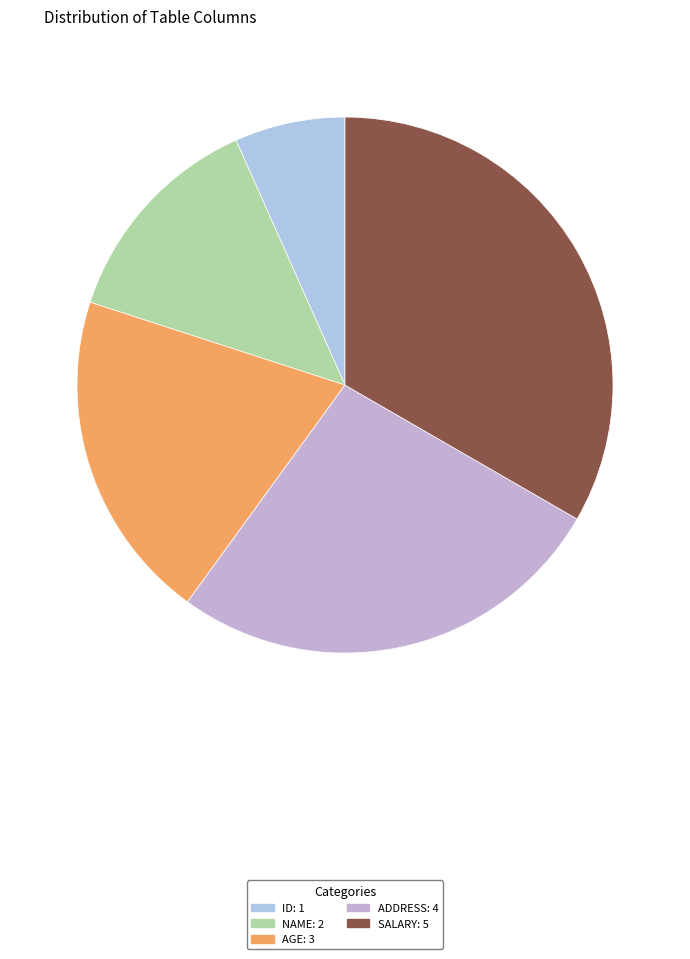

True or false: NAME accounts for 25% of the total.

False